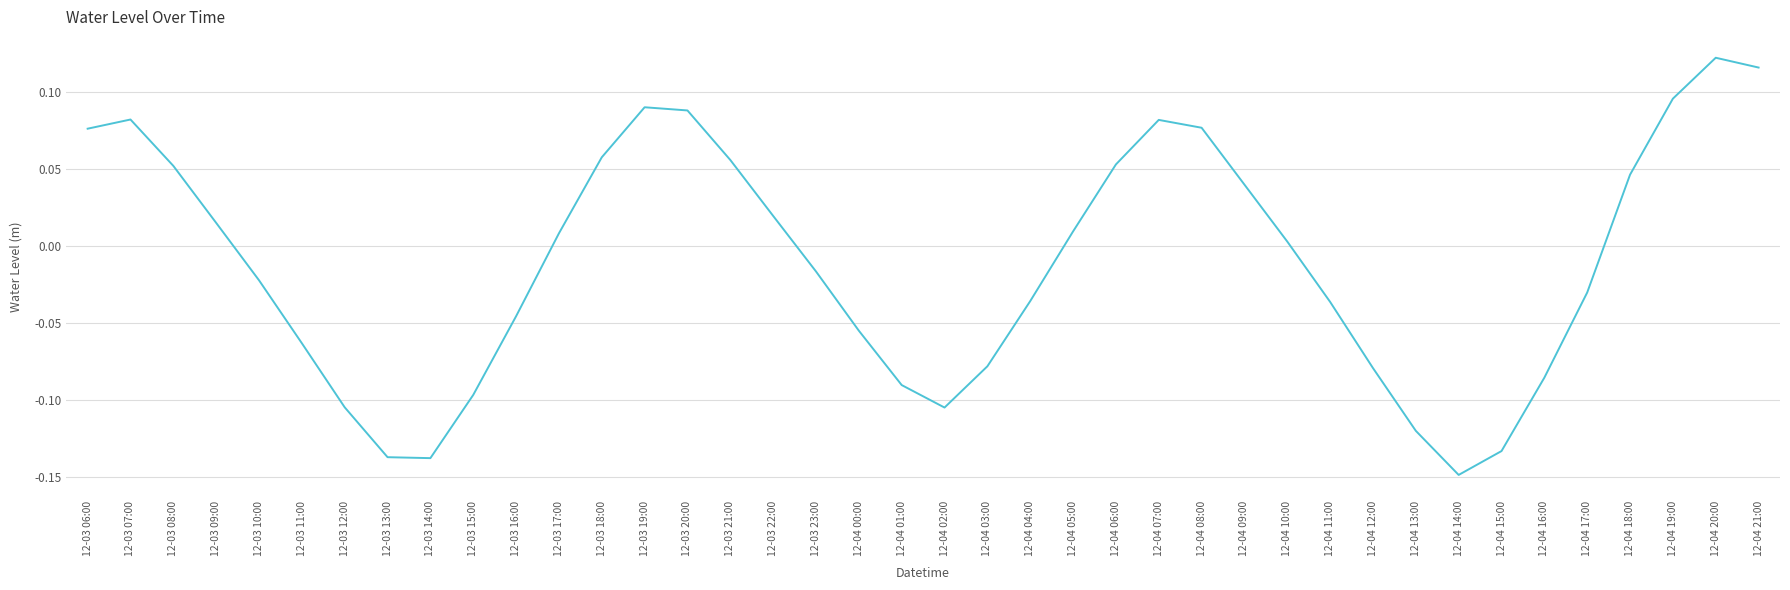

True or false: the data shows -0.2 at 12-04 13:00.

False